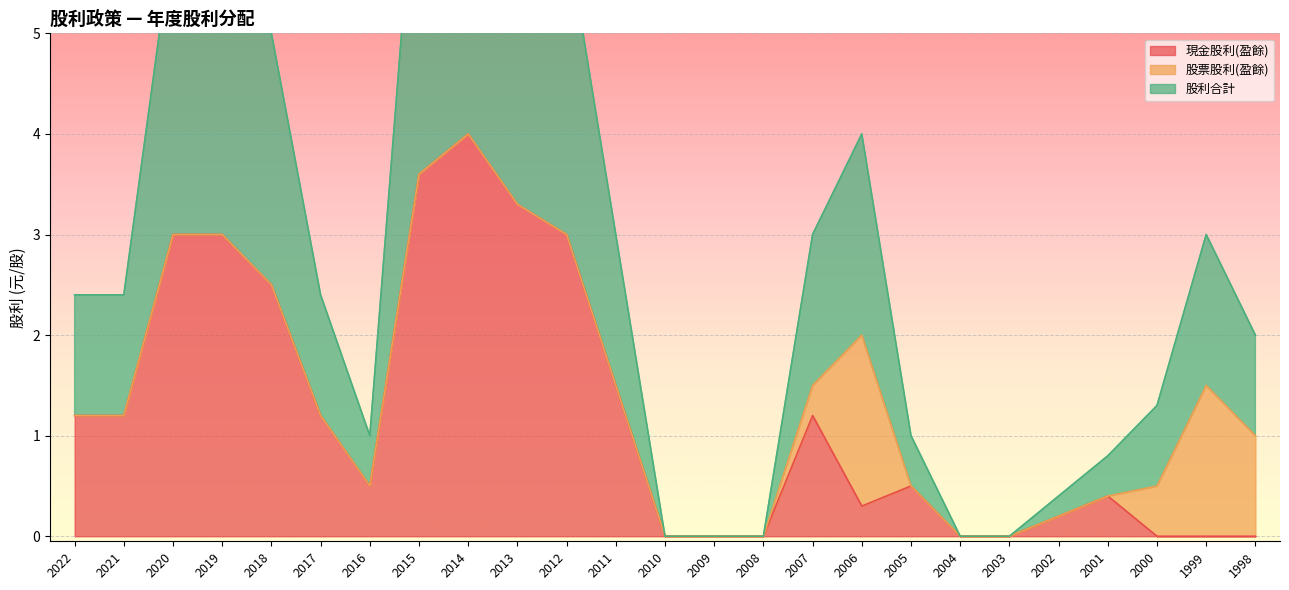

Which series has the largest range (max minus min)?

股利合計